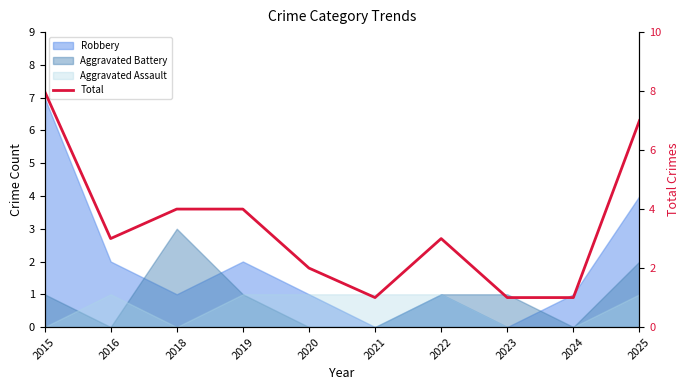

What is the difference between the maximum and minimum values?

7